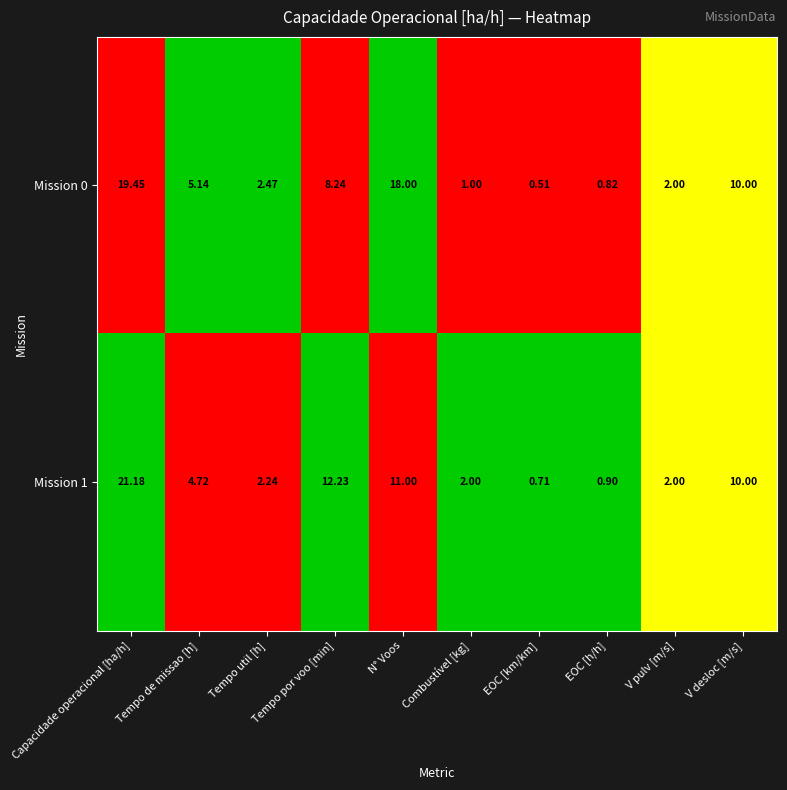

Which series has the largest total across all categories?

Mission 0